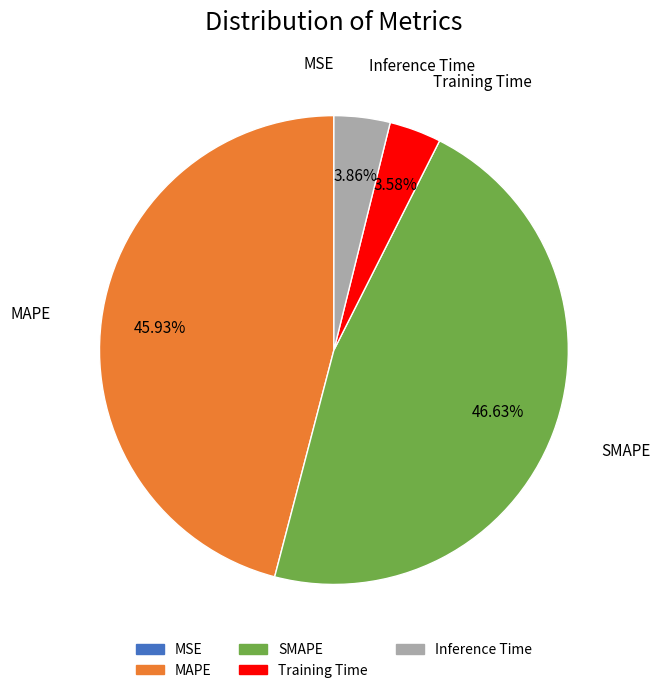

Which category has the biggest portion of the pie?

SMAPE